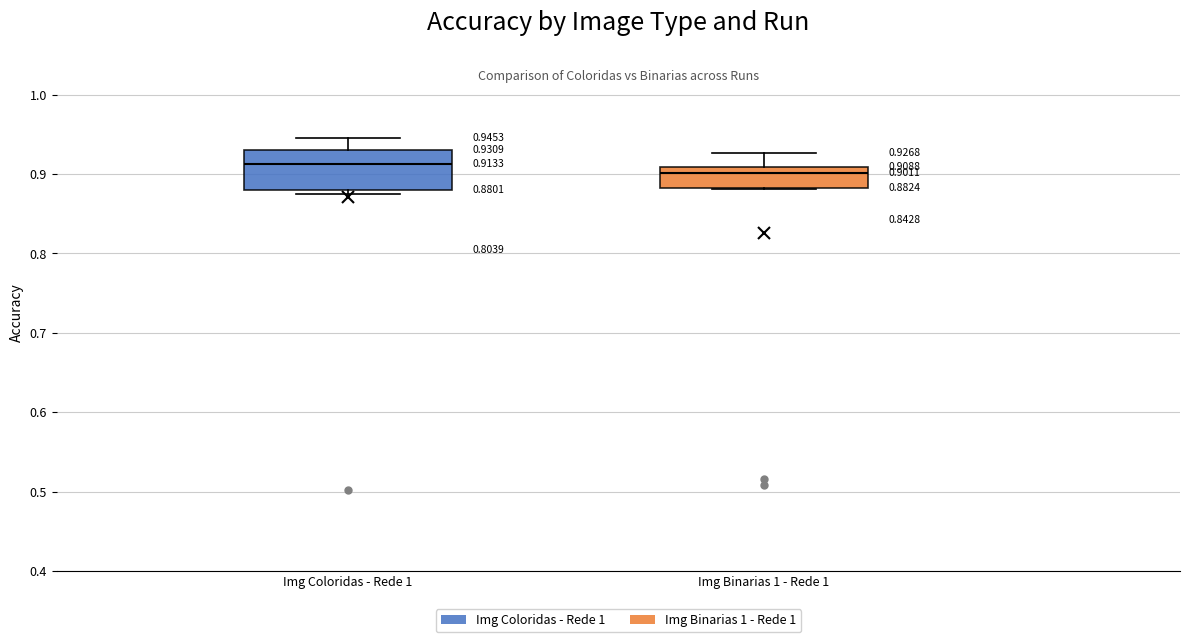

Comparing the boxes themselves (not the whiskers), which one is the tallest?

Img Coloridas - Rede 1